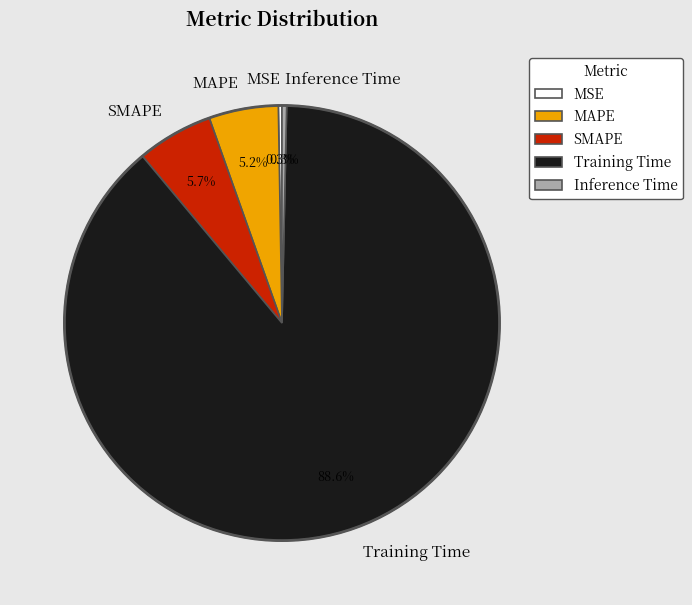

Between Inference Time and Training Time, which is larger?

Training Time